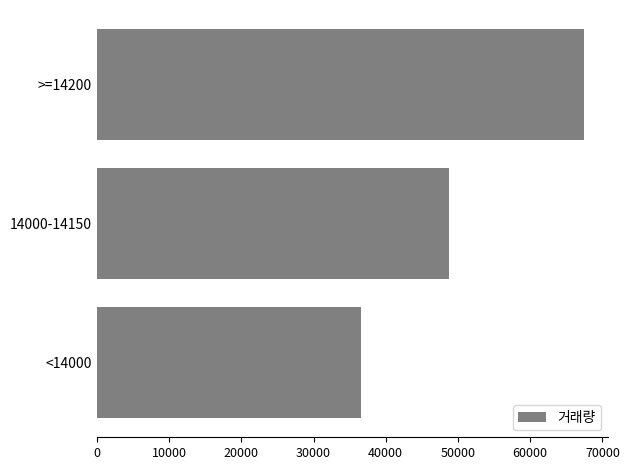

List the labels in order of value, smallest first.

<14000, 14000-14150, >=14200